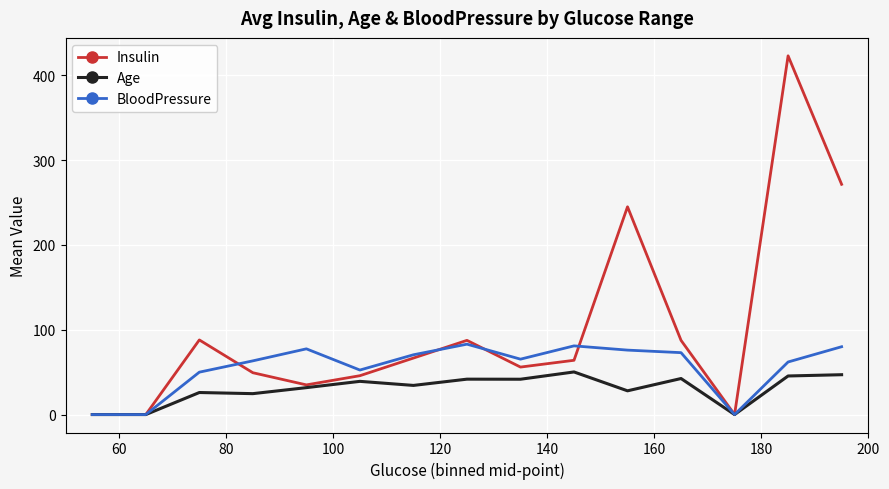

What is the highest value of the BloodPressure series?

83.0